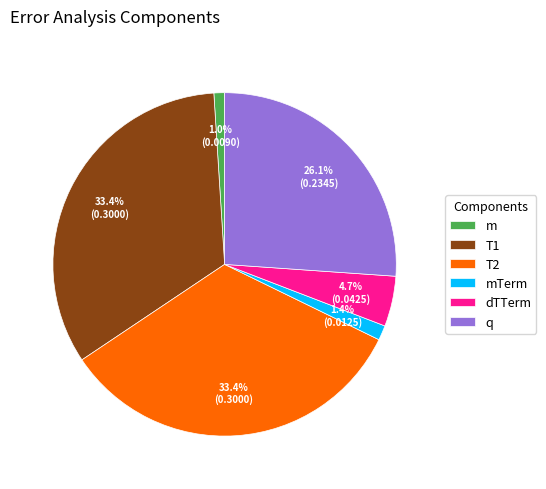

Is there a majority slice in this chart?

No